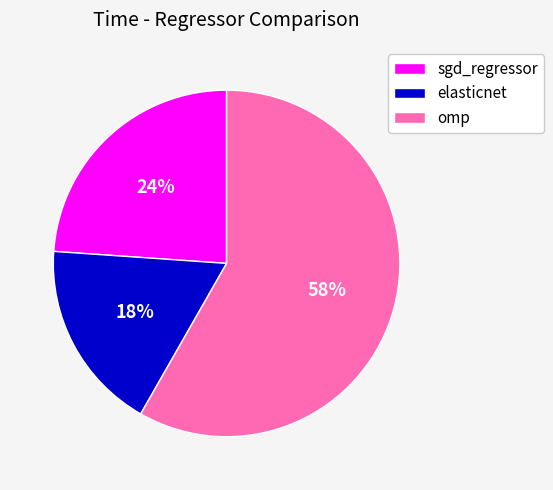

Does any single category account for the majority?

Yes